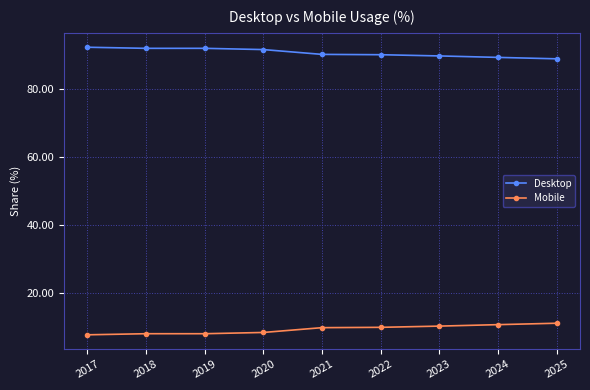

Does the chart have visible grid lines?

Yes